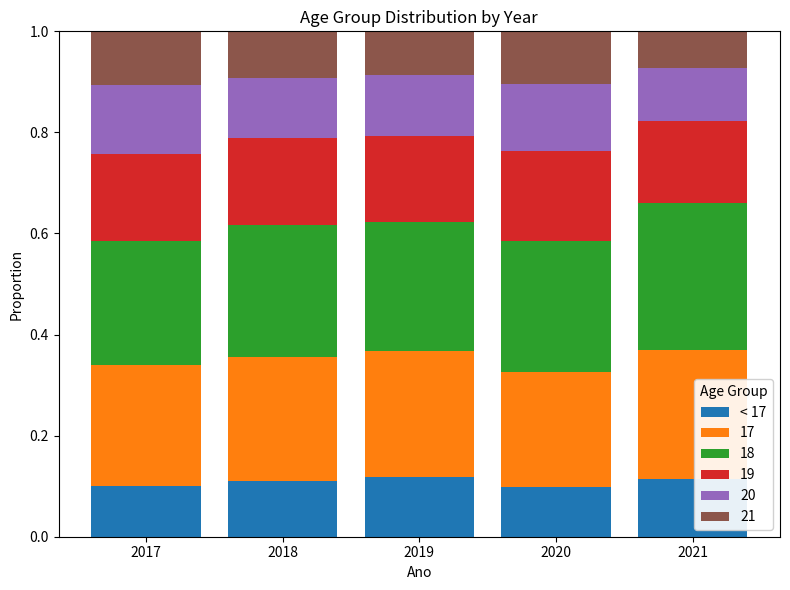

What is the total value across all series at 2020?

1.0